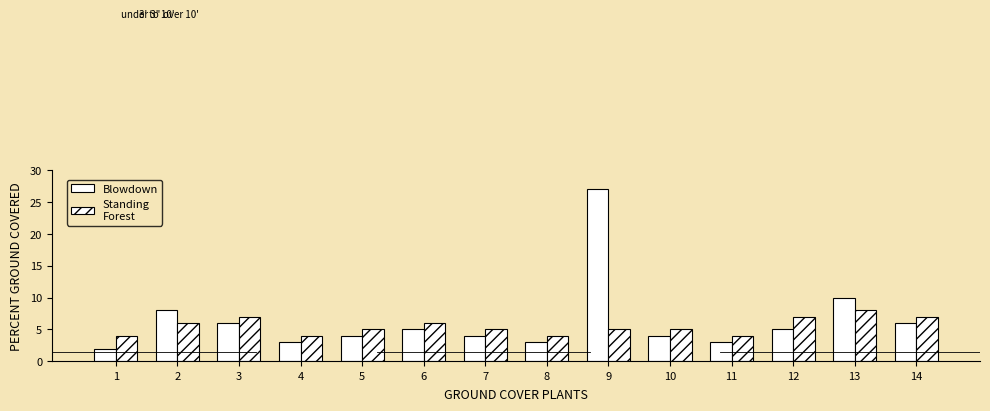

Are the bars horizontal?

No